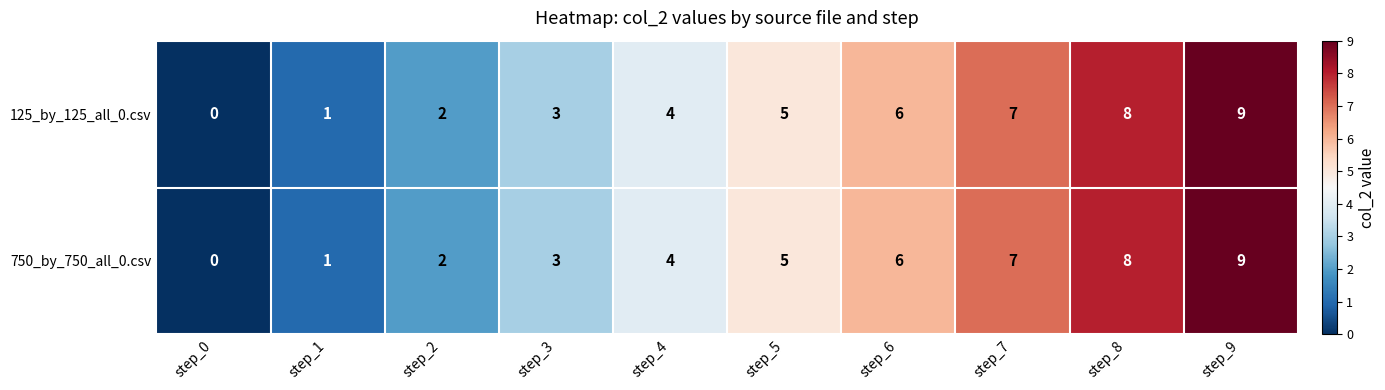

At which label is 750_by_750_all_0.csv closest to 4?

step_4